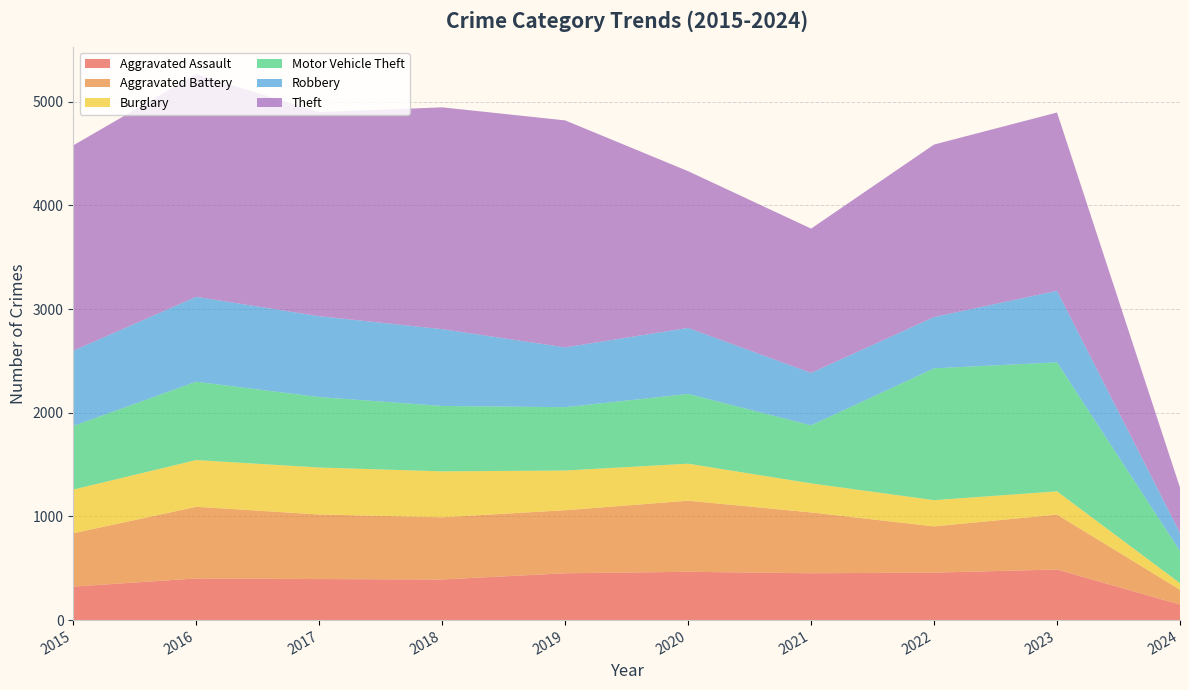

Reading left to right, extract all data points from this chart.

Aggravated Assault: 323	402	396	392	452	466	452	458	488	150
Aggravated Battery: 515	691	623	600	608	686	587	446	530	143
Burglary: 421	451	453	443	383	357	280	253	224	63
Motor Vehicle Theft: 614	756	680	631	611	673	560	1272	1245	310
Robbery: 726	819	780	741	577	637	506	495	690	176
Theft: 1981	2148	1968	2140	2190	1512	1392	1664	1720	436